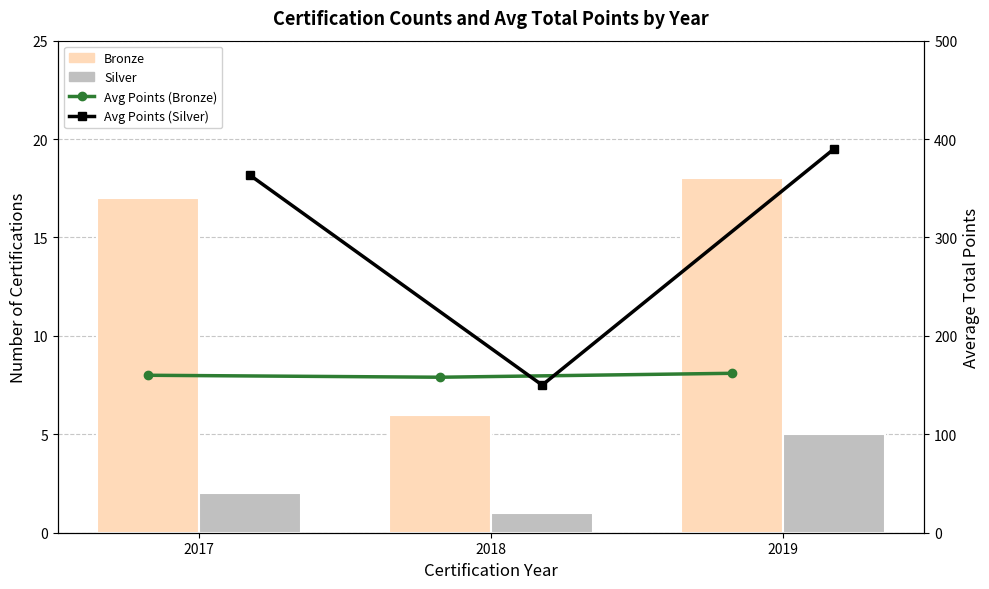

What is the average value of the Avg Points (Bronze) series?

160